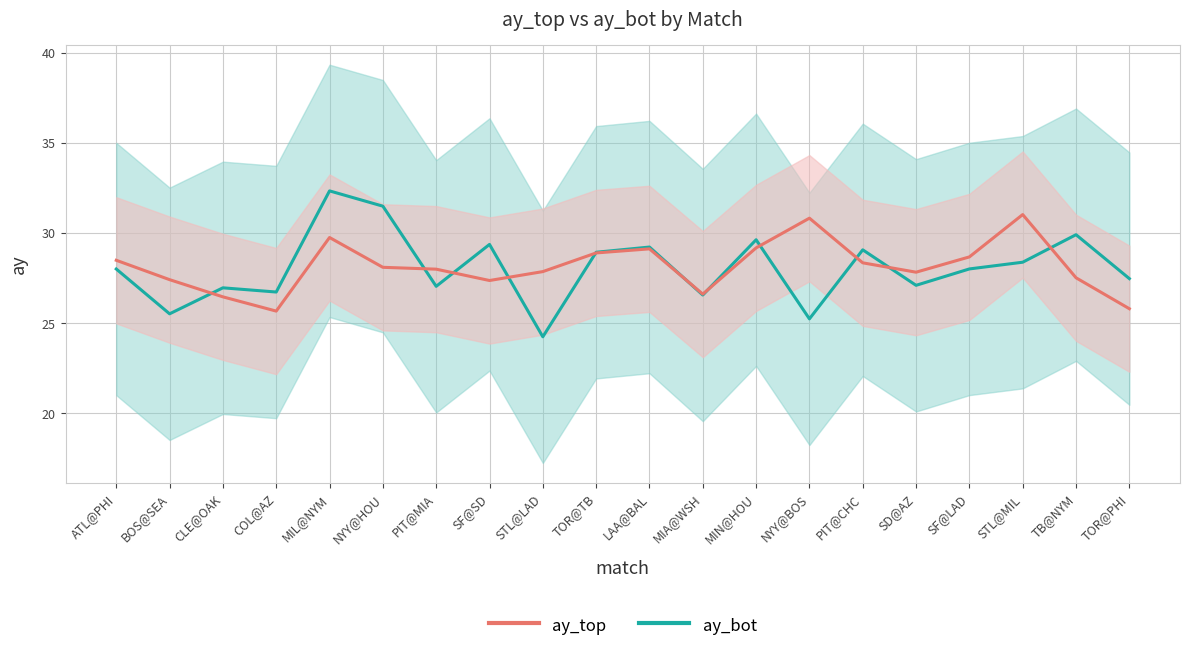

Which series has the largest total across all categories?

ay_top